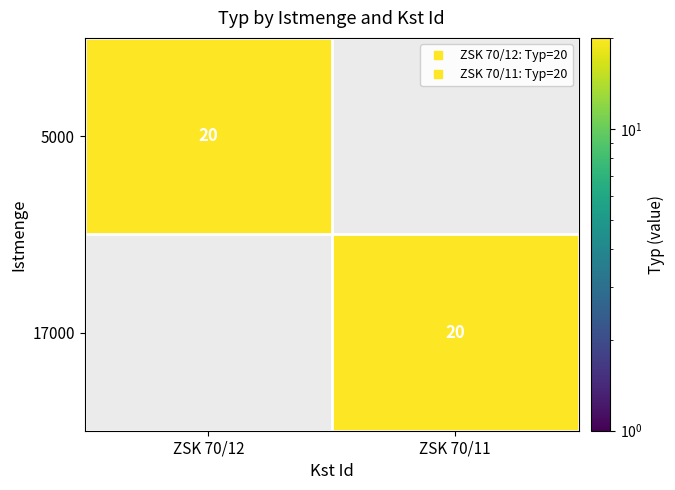

Read the 17000 value at ZSK 70/11, to the nearest 10.

20